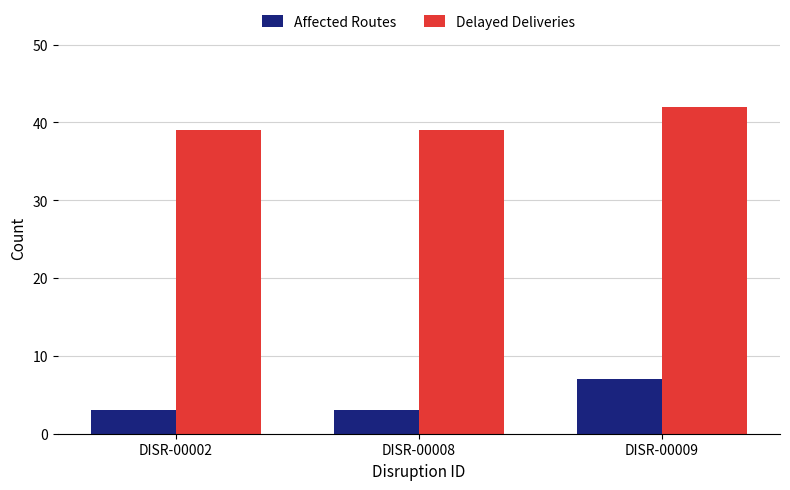

What is the minimum value shown in the chart?

3